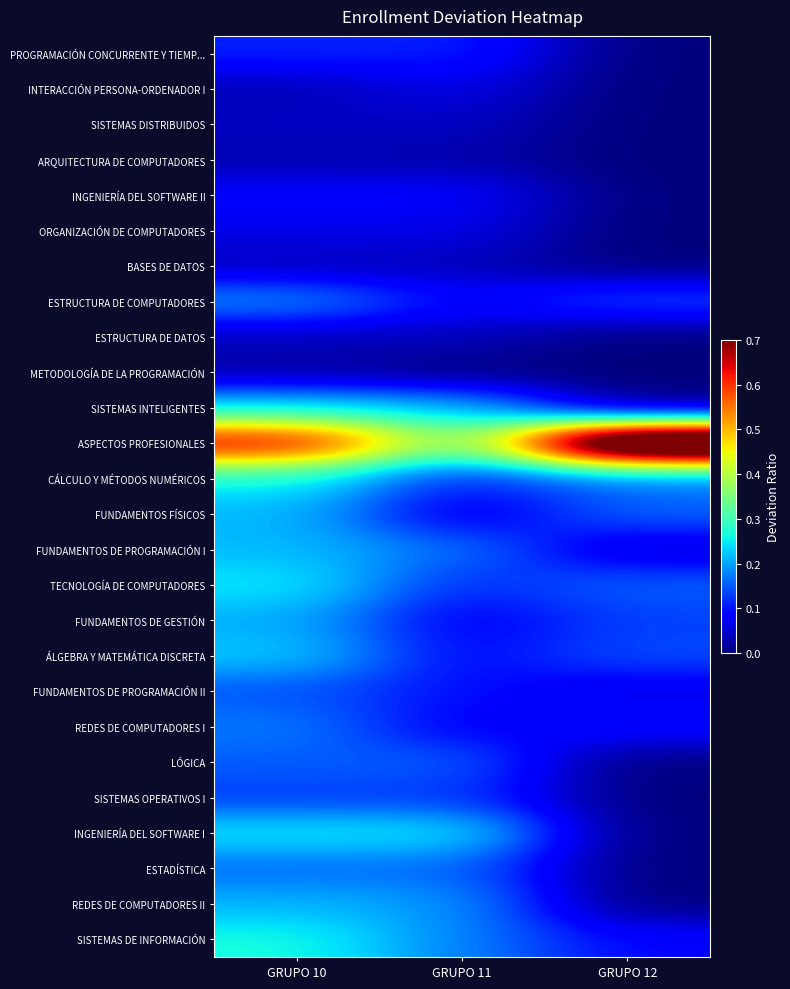

What is the total value across all series at GRUPO 10?

4.4